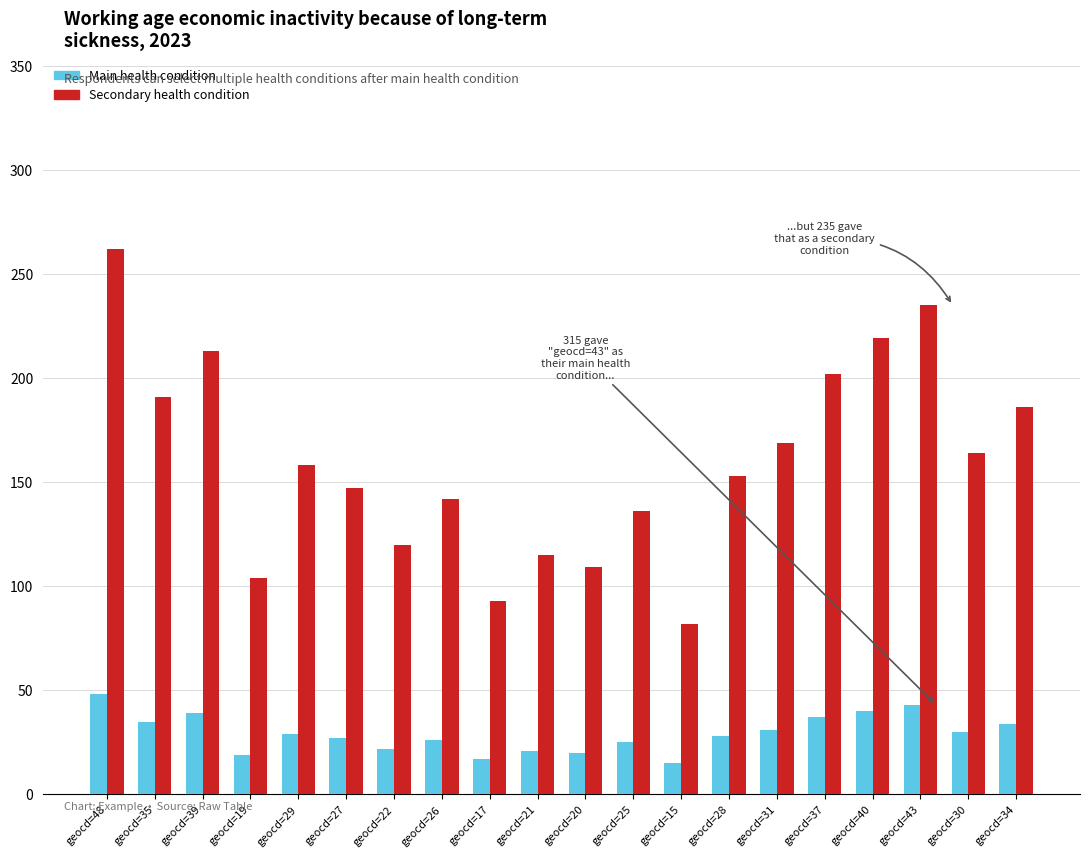

Rank the series by their average value, from highest to lowest.

Secondary health condition, Main health condition